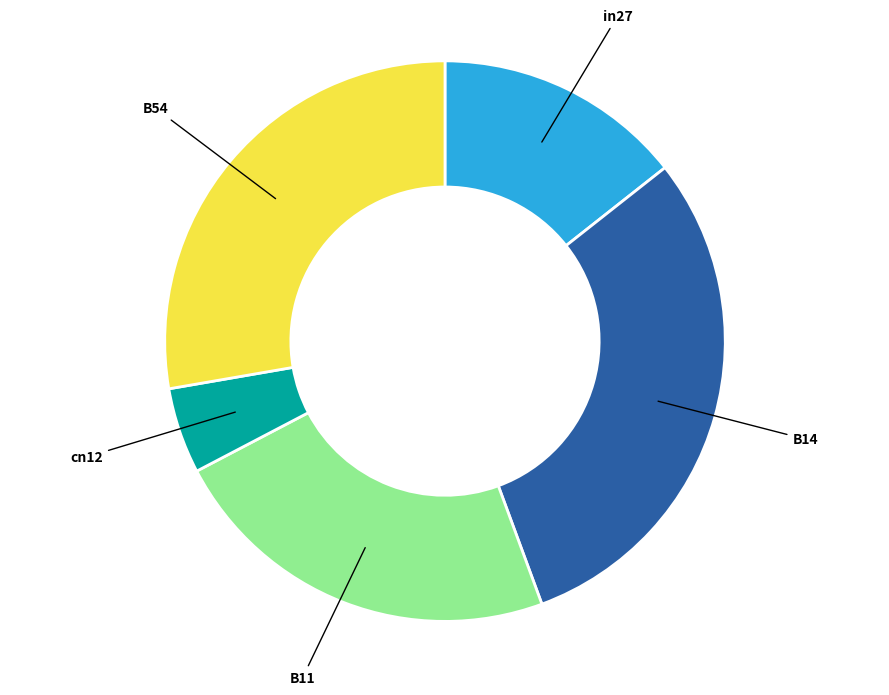

Does B54 account for over 50% of the chart?

No